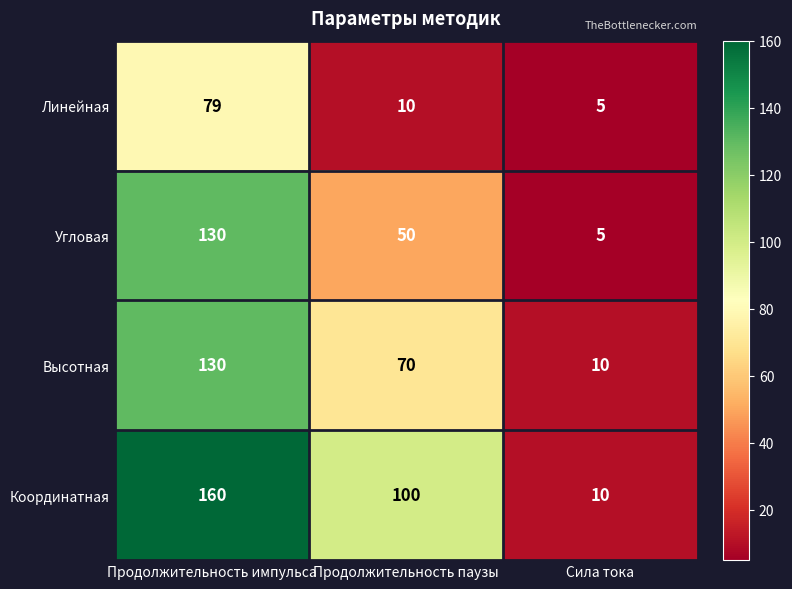

What is the smallest value displayed?

5